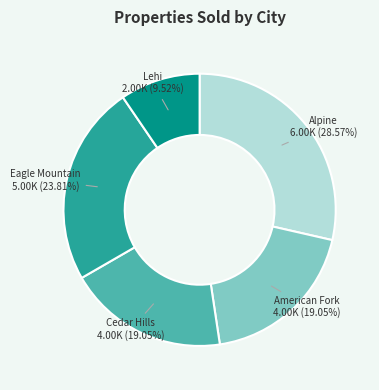

Count the number of slices in the pie.

5